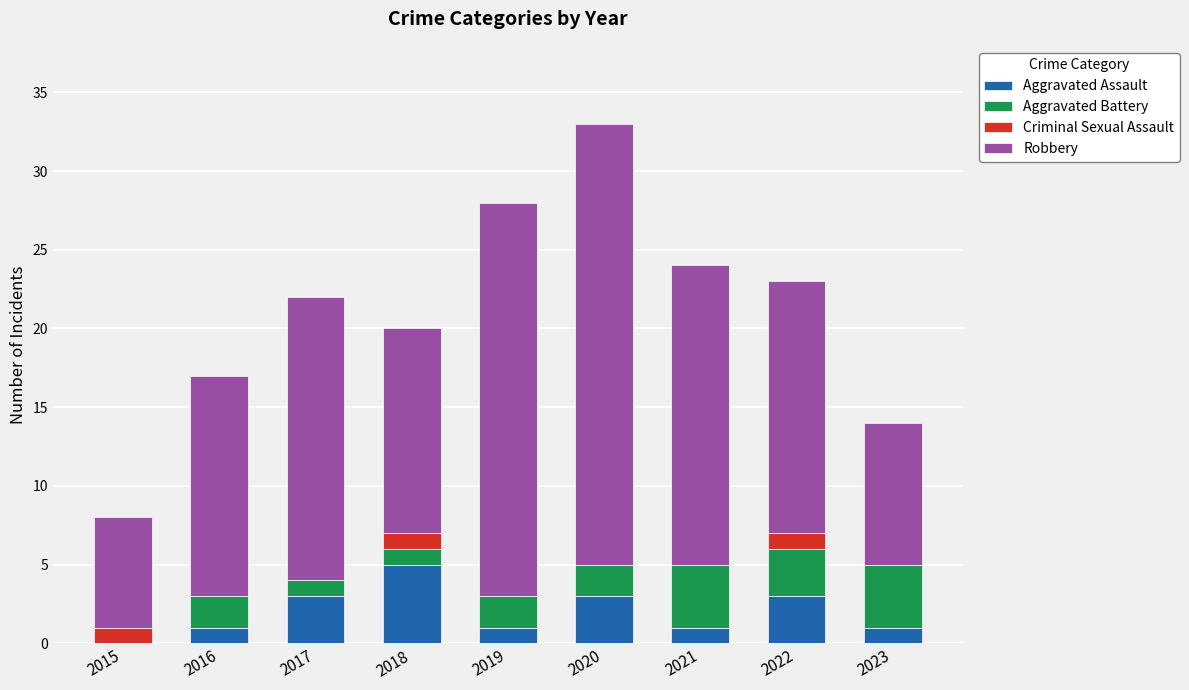

At which category is the sum across all series the highest?

2020